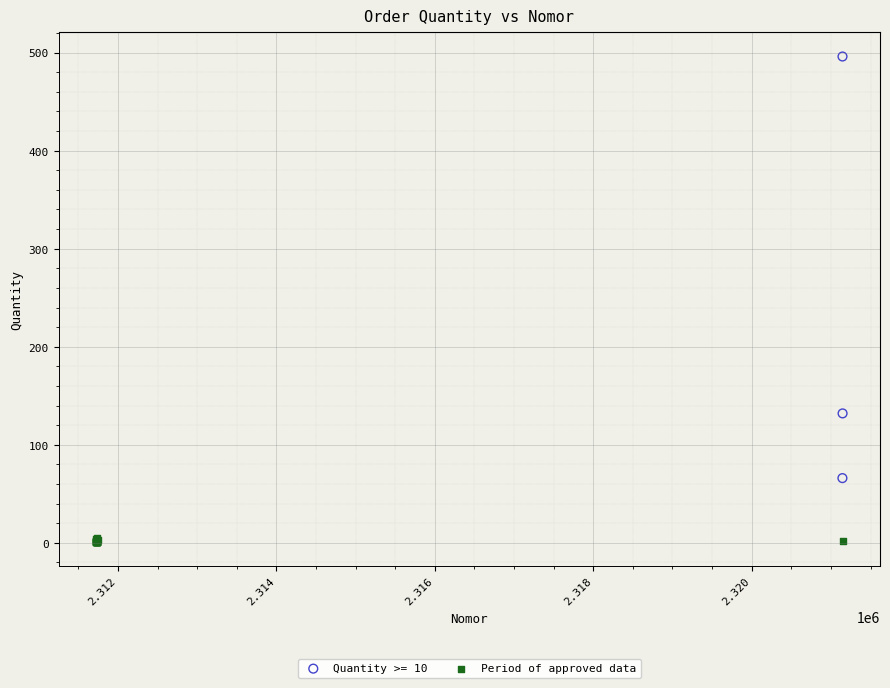

Which series reaches the minimum Y coordinate?

Period of approved data